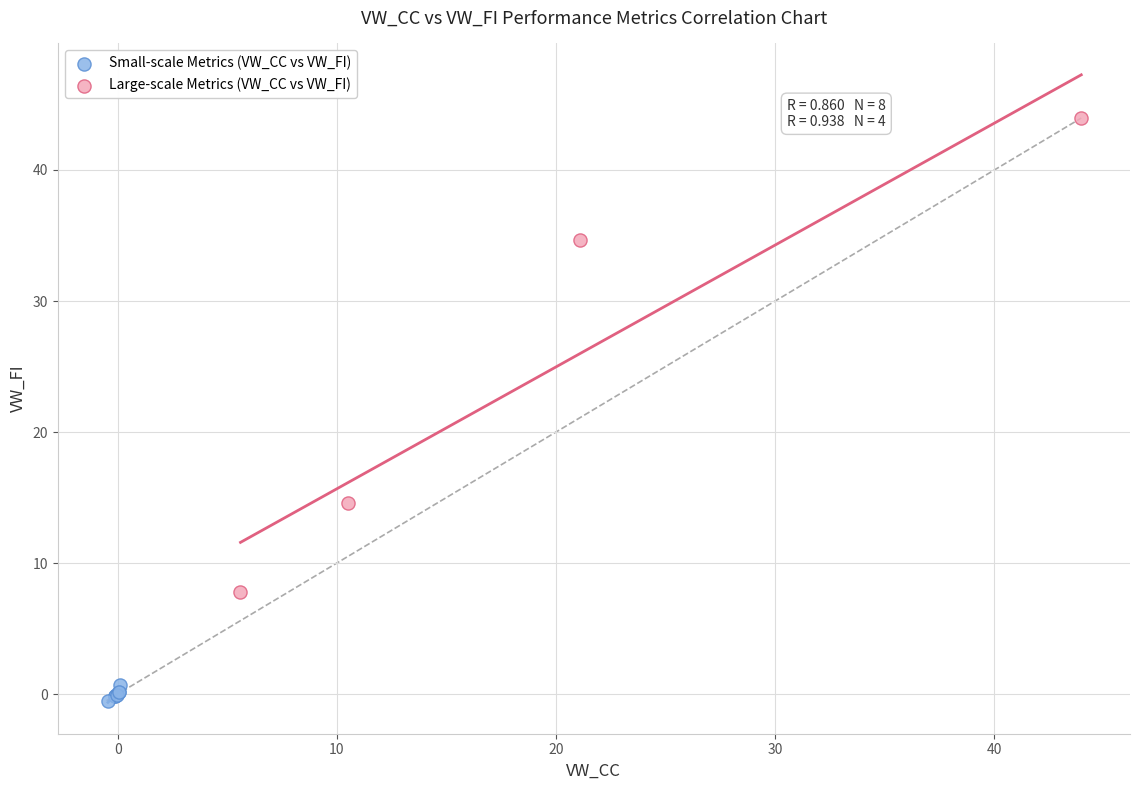

Which series reaches the maximum Y coordinate?

Large-scale Metrics (VW_CC vs VW_FI)